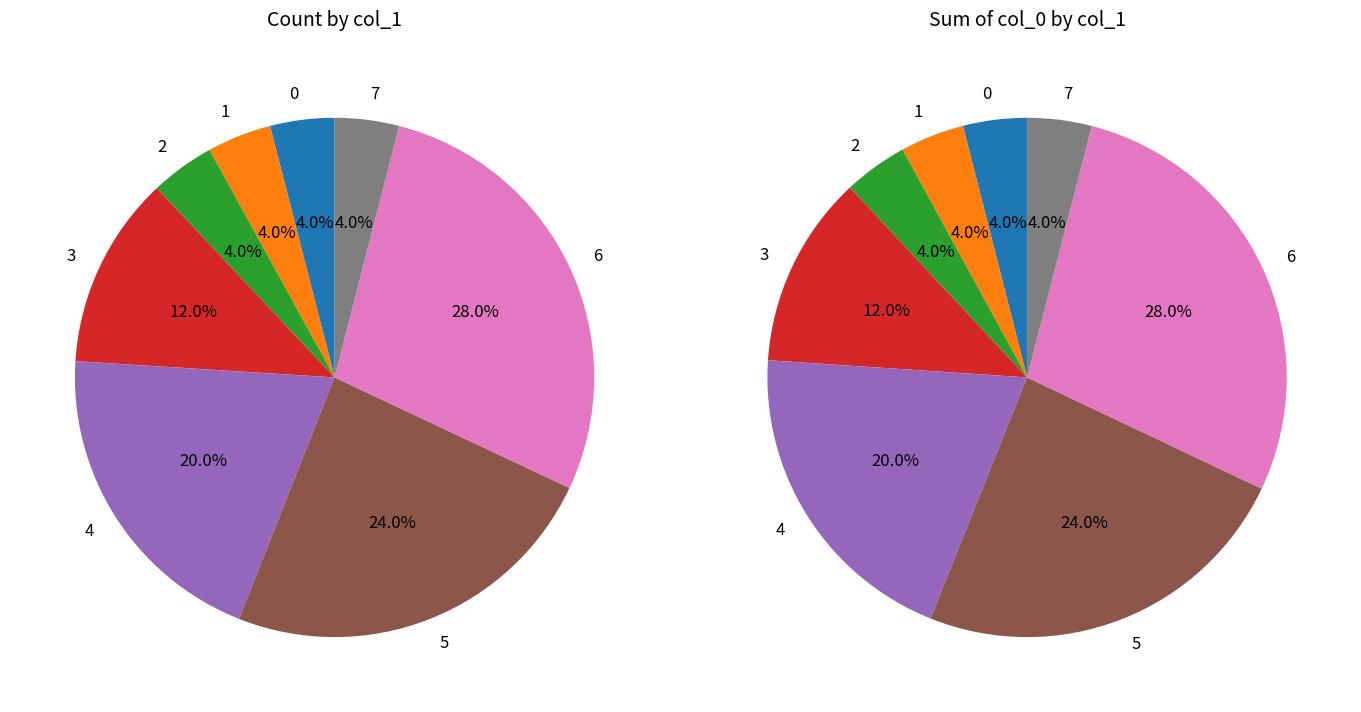

Does 5 account for over 50% of the chart?

No